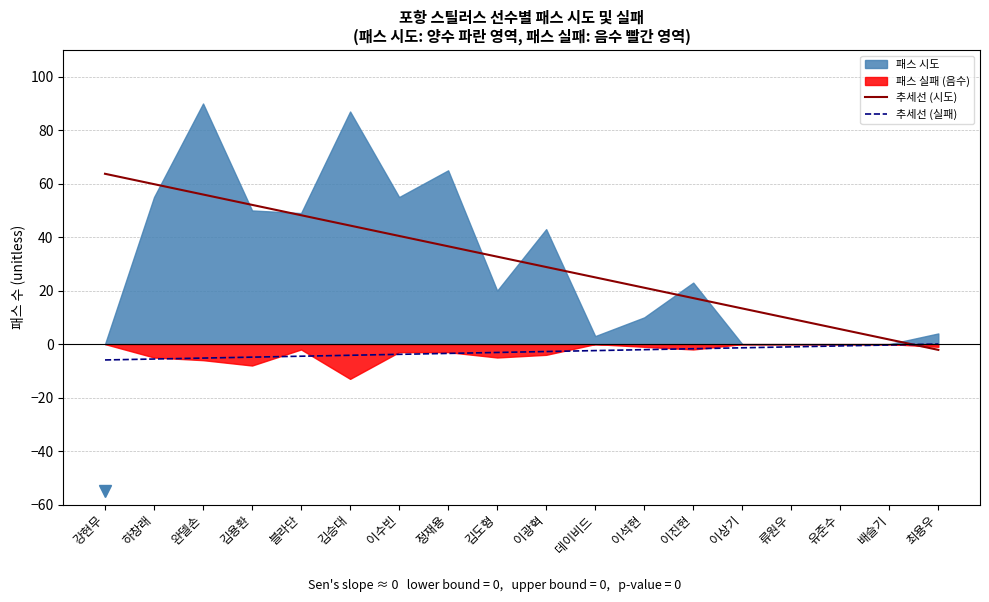

How many intersections are there between 추세선 (시도) and 추세선 (실패)?

1